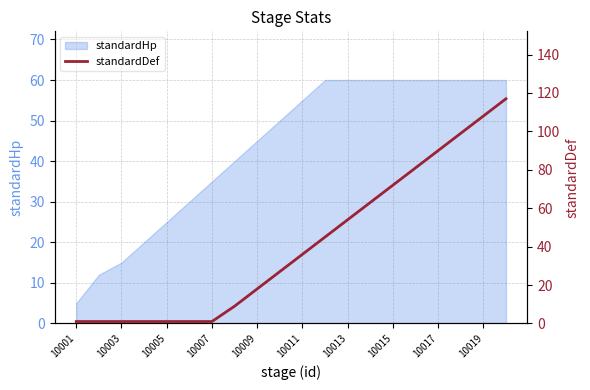

What is the minimum value for standardHp?

5